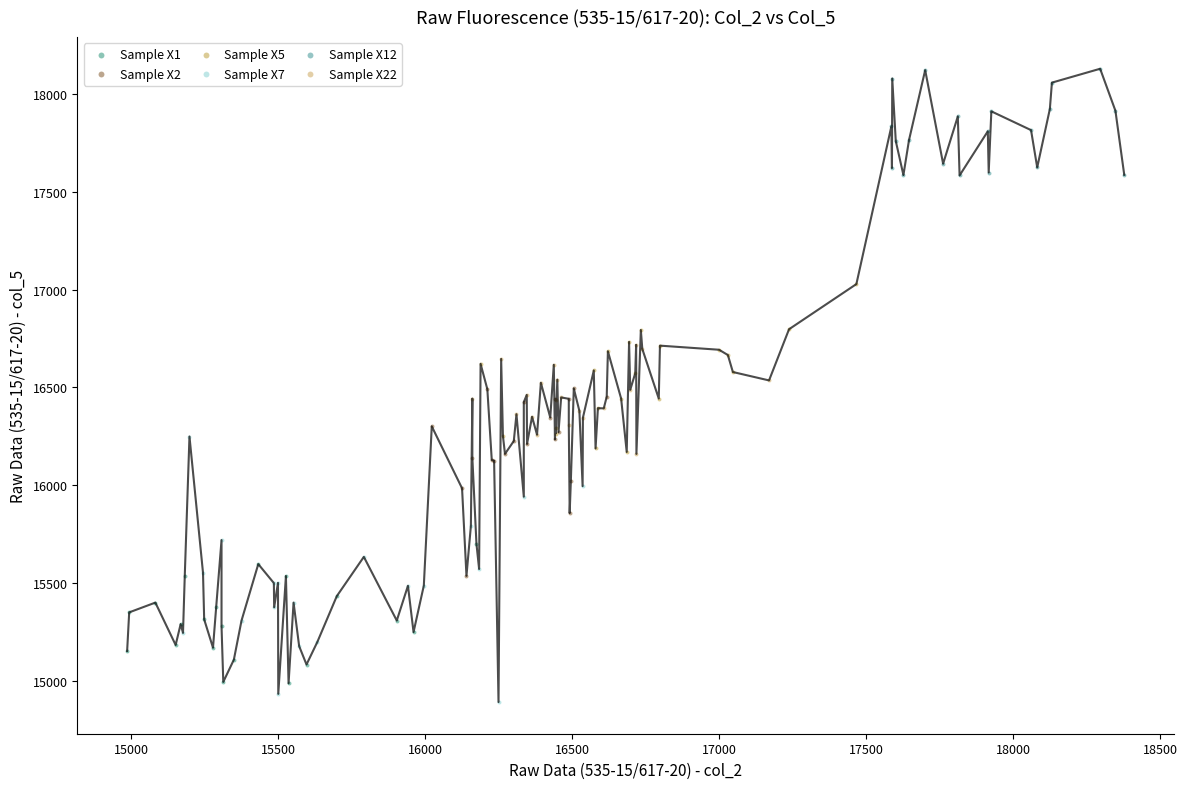

Which series reaches the minimum Y coordinate?

Sample X7